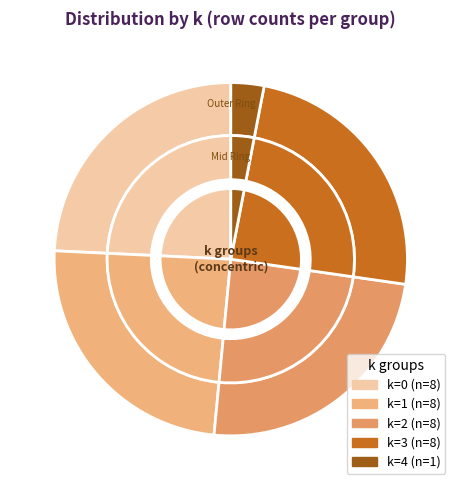

To the nearest percent, what portion does 2 represent?

24%